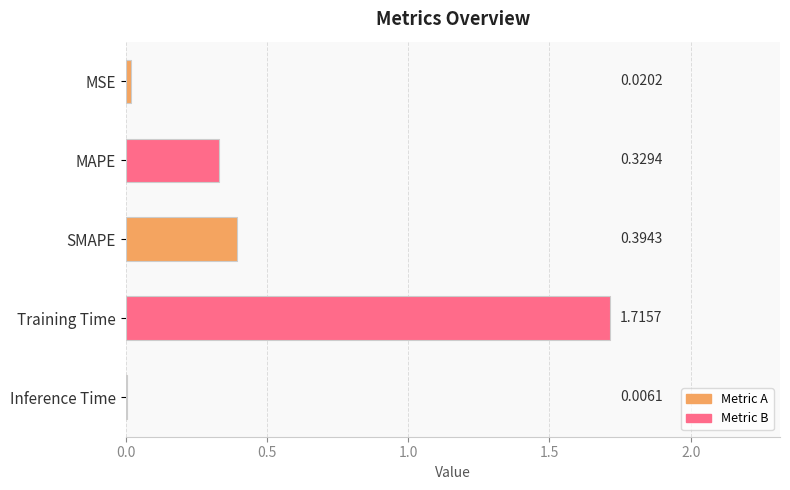

What is the change in value from MAPE to Inference Time?

-0.3